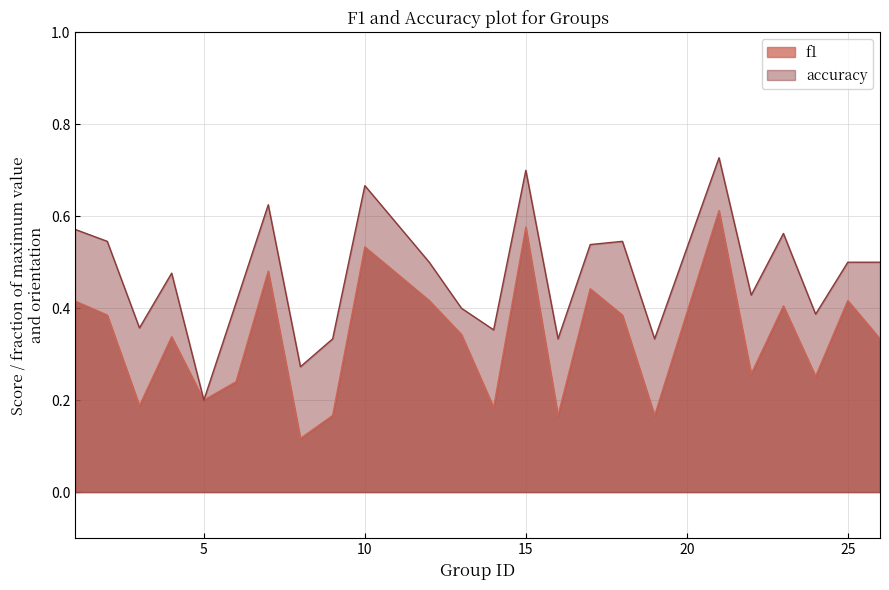

True or false: accuracy and f1 cross at least once.

False